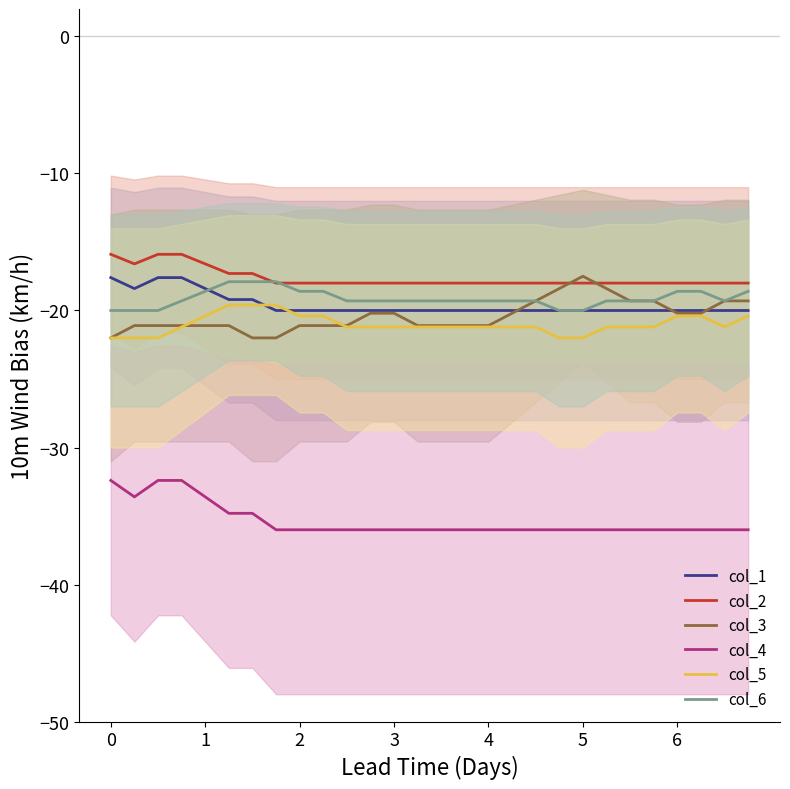

True or false: col_5 and col_6 intersect in this chart.

False